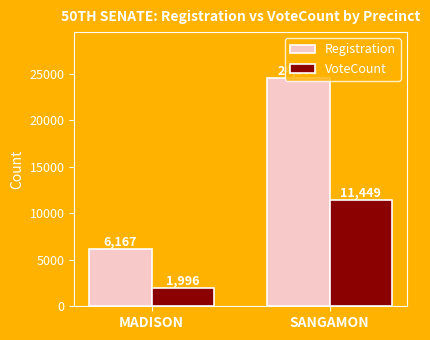

What is the spread (max minus min) of values at MADISON?

4171